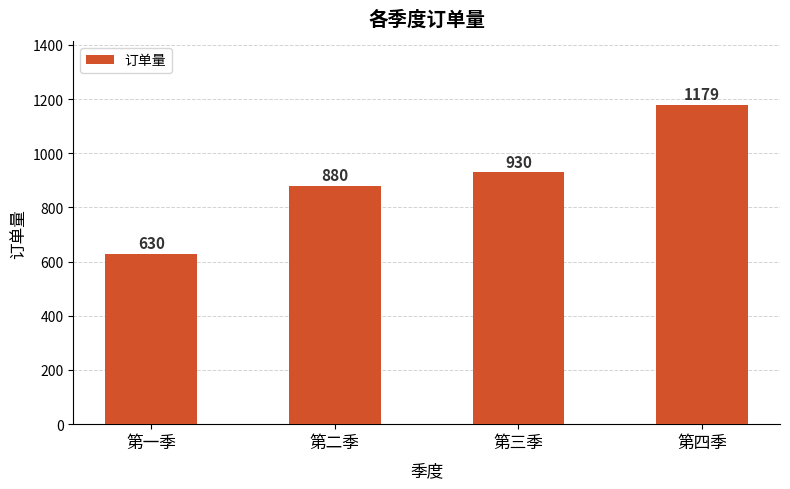

Which label corresponds to the largest value in the chart?

第四季